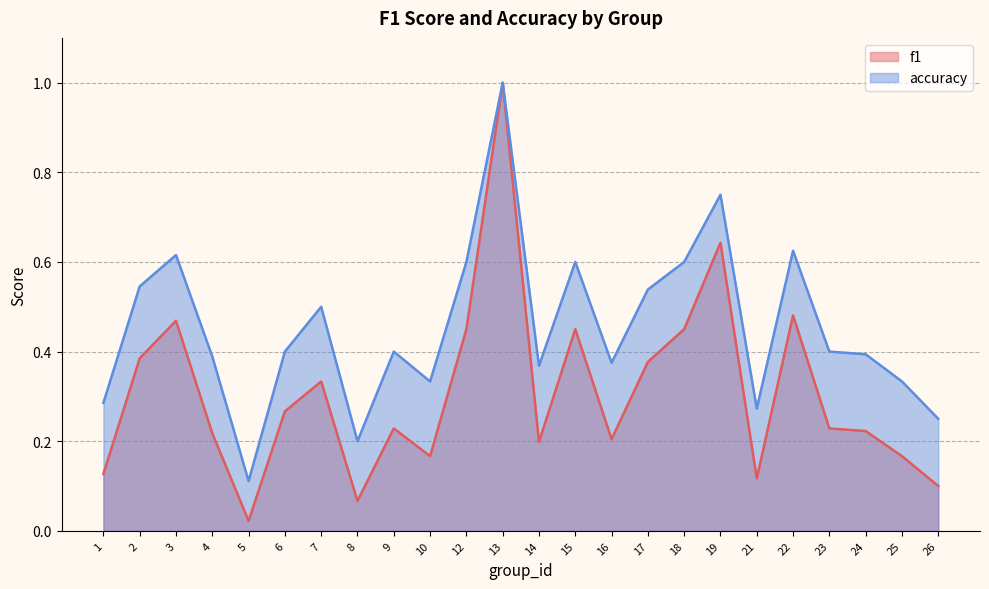

Between 3 and 22, which is larger?

22